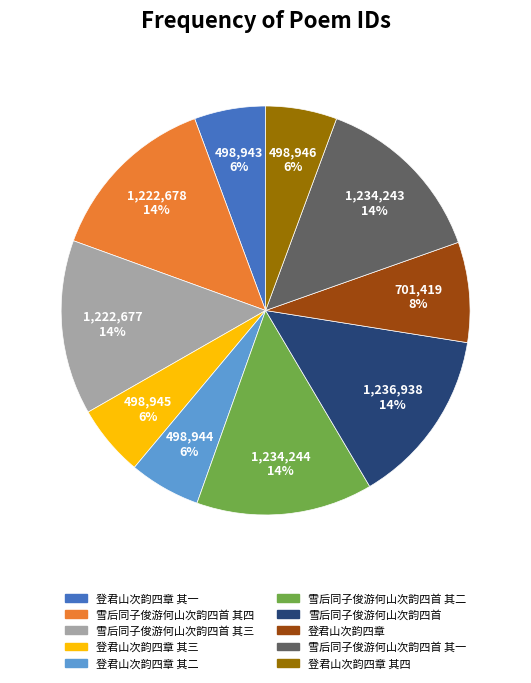

Combined, do 雪后同子俊游何山次韵四首 其四 and 雪后同子俊游何山次韵四首 其一 account for over 50%?

No